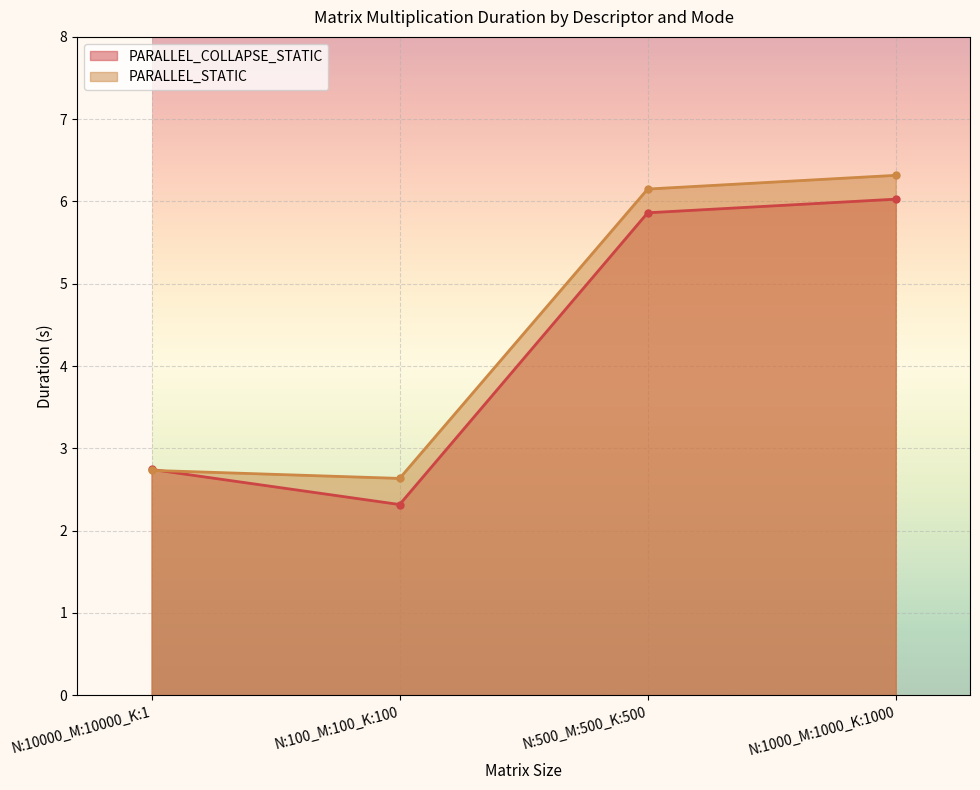

At which category does PARALLEL_STATIC reach its first local valley?

N:100_M:100_K:100